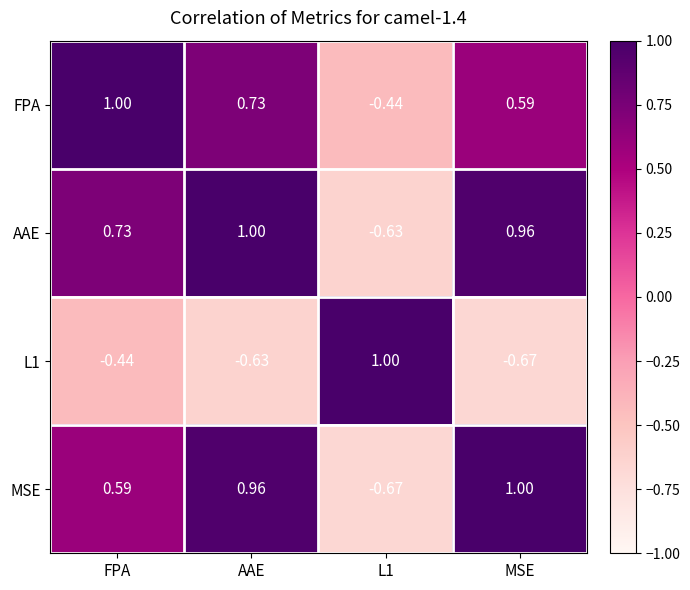

Which series has the largest total across all categories?

AAE